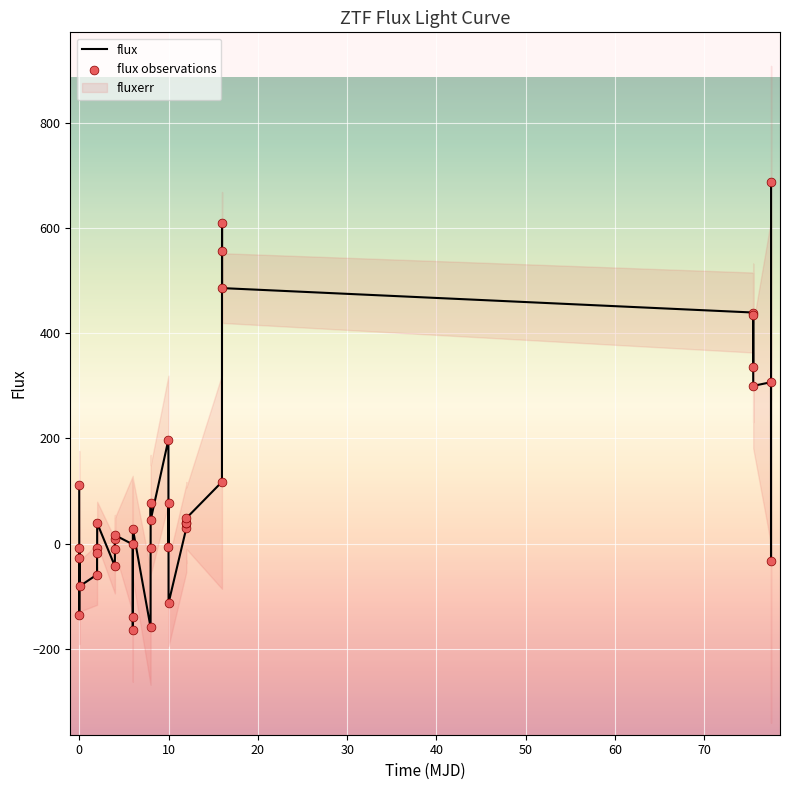

At how many categories does at least one series exceed 609?

2